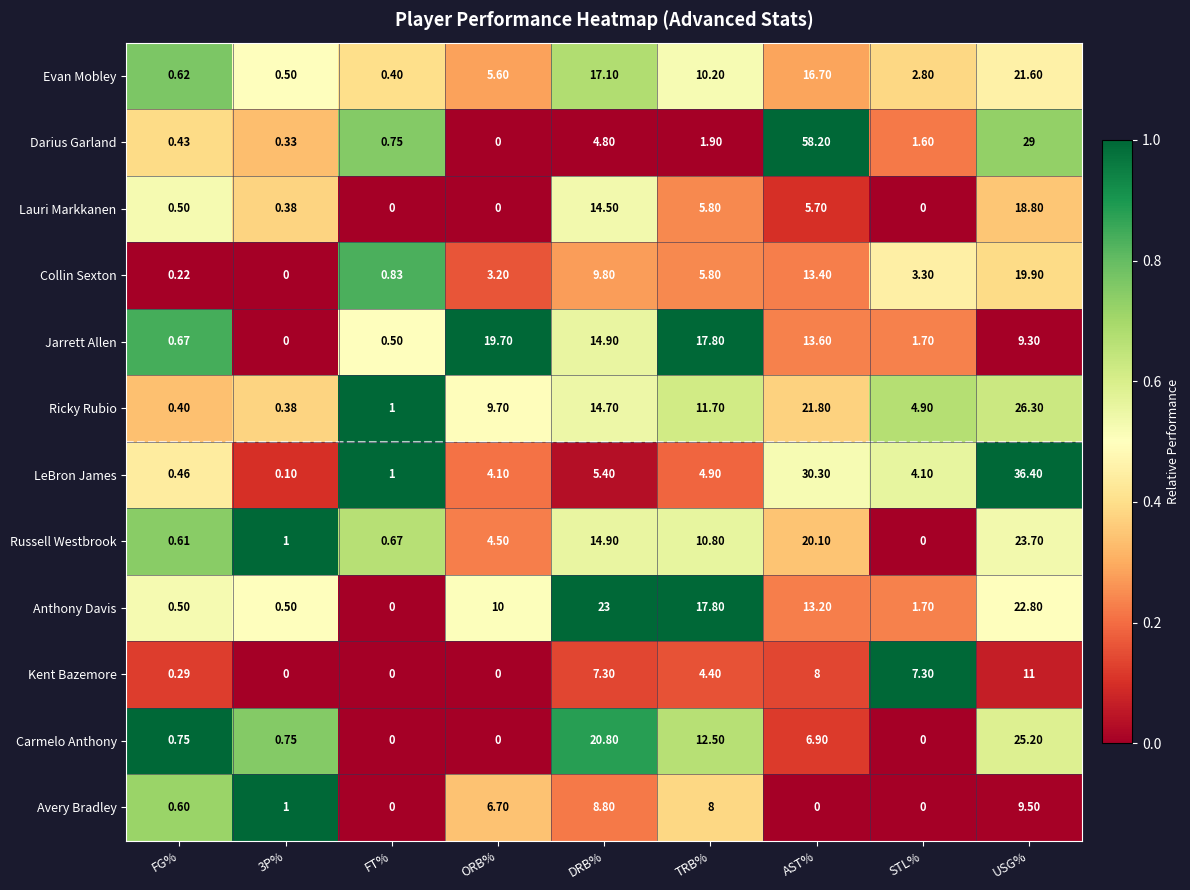

What is the difference between the highest and lowest values at 3P%?

1.0